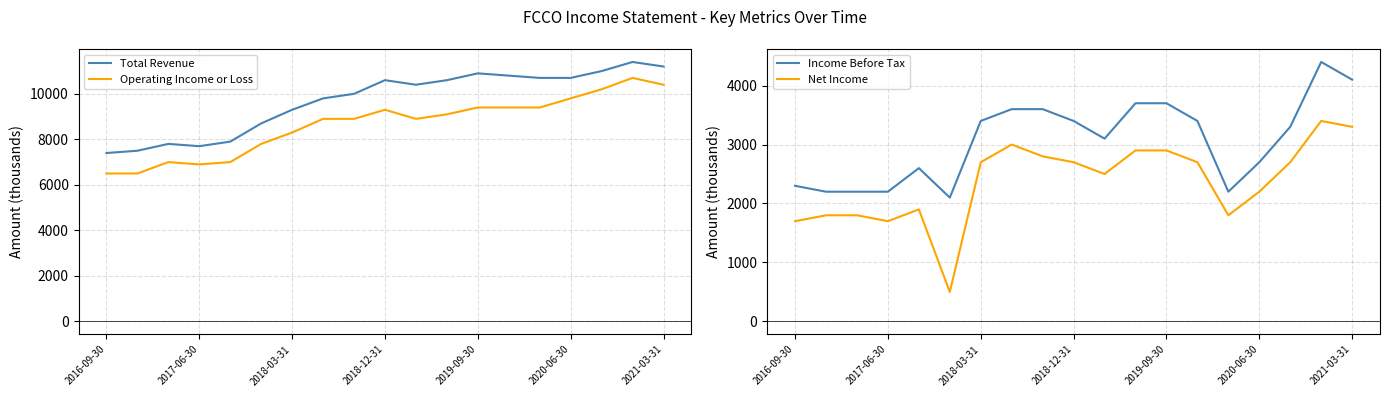

True or false: Net Income and Income Before Tax cross at least once.

False